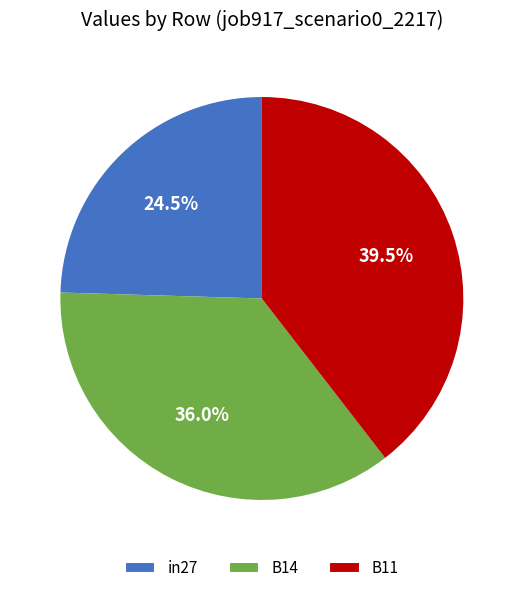

Do B11 and B14 together represent more than half of the pie?

Yes